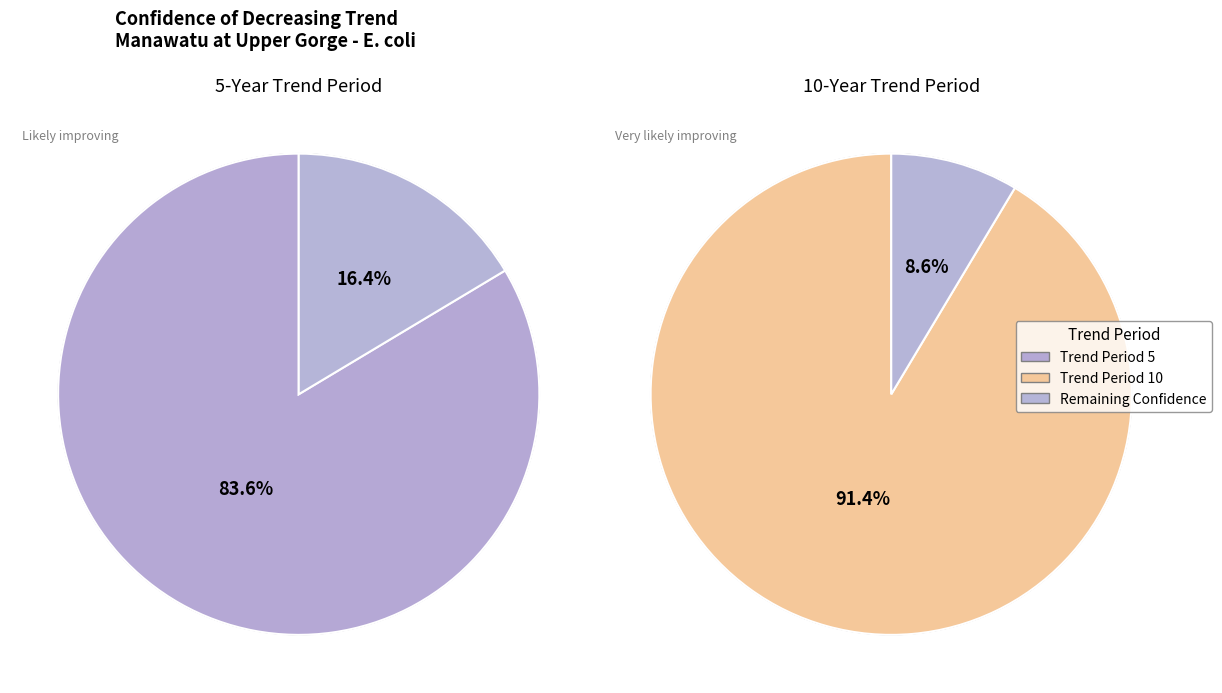

Rank the categories by value from highest to lowest.

10, 5